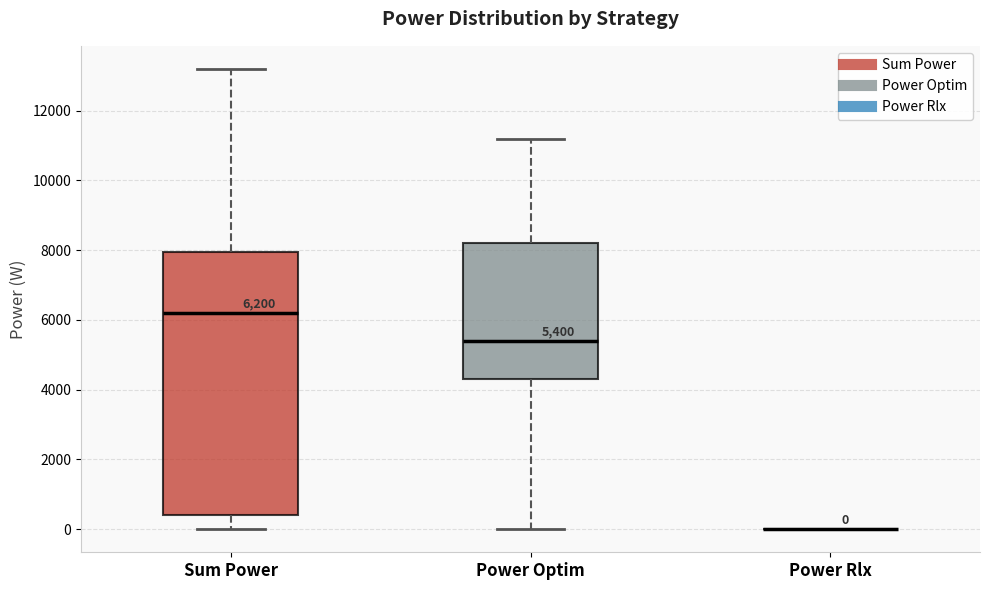

Comparing the boxes themselves (not the whiskers), which one is the tallest?

Sum Power